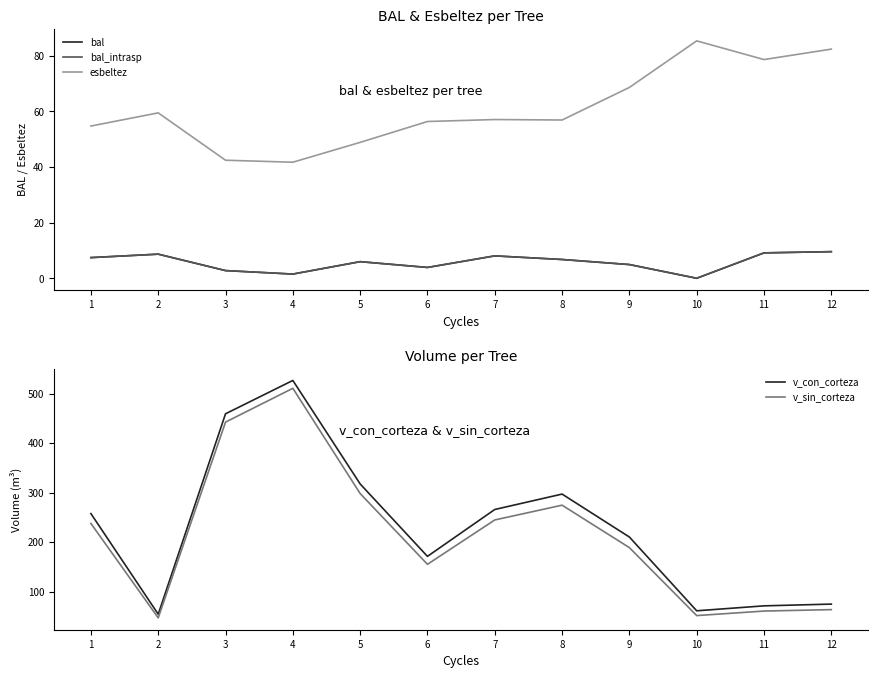

In v_con_corteza, how many points are lower than both neighbors (excluding endpoints)?

3